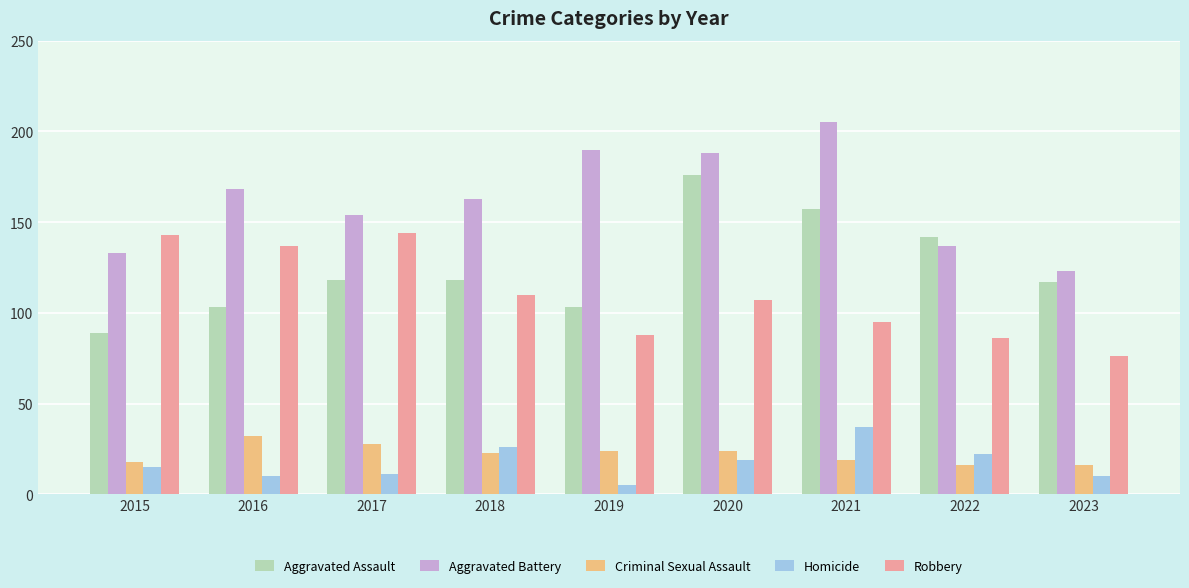

Which series changed the most between 2019 and 2021?

Aggravated Assault